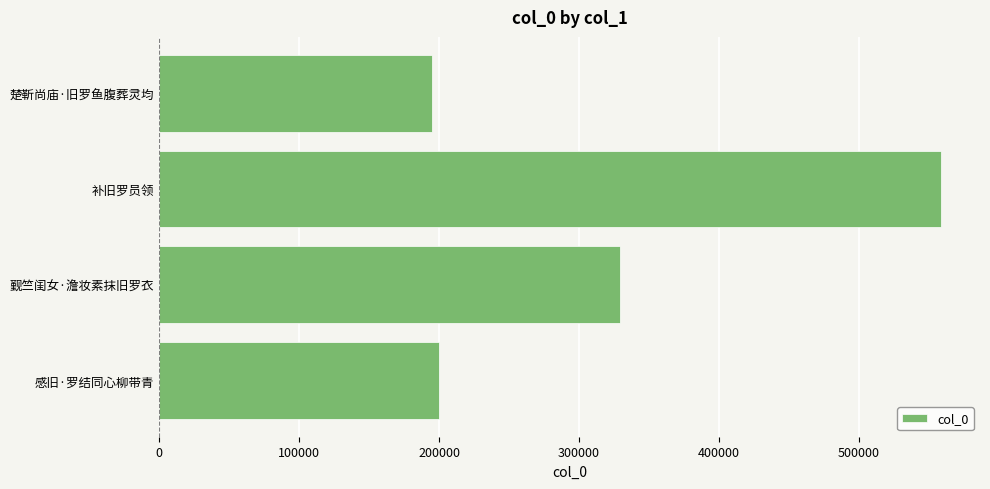

What is the approximate value at 楚靳尚庙·旧罗鱼腹葬灵均?

194502